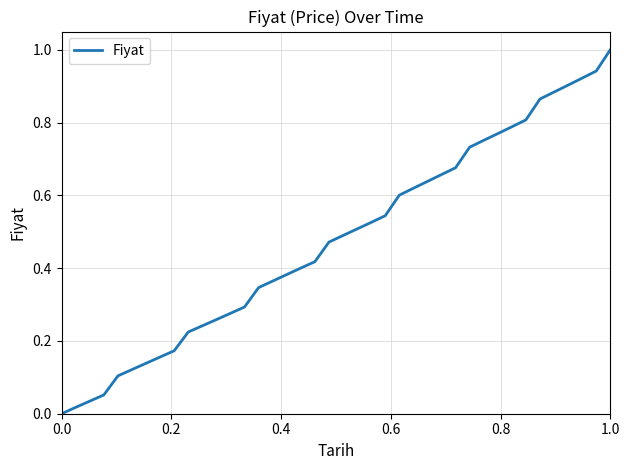

What is the difference between the maximum and minimum values?

1.0